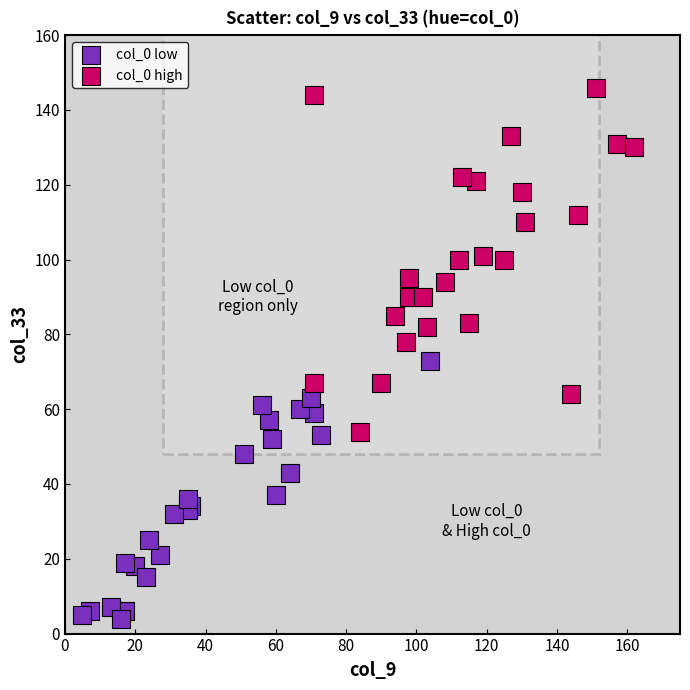

Which series reaches the maximum Y coordinate?

col_0 high